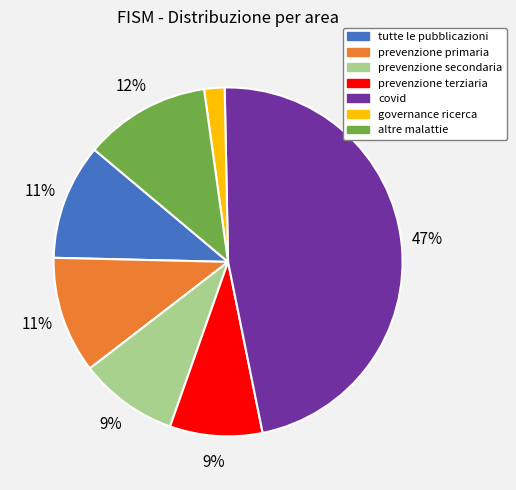

Do prevenzione primaria and prevenzione terziaria together represent more than half of the pie?

No